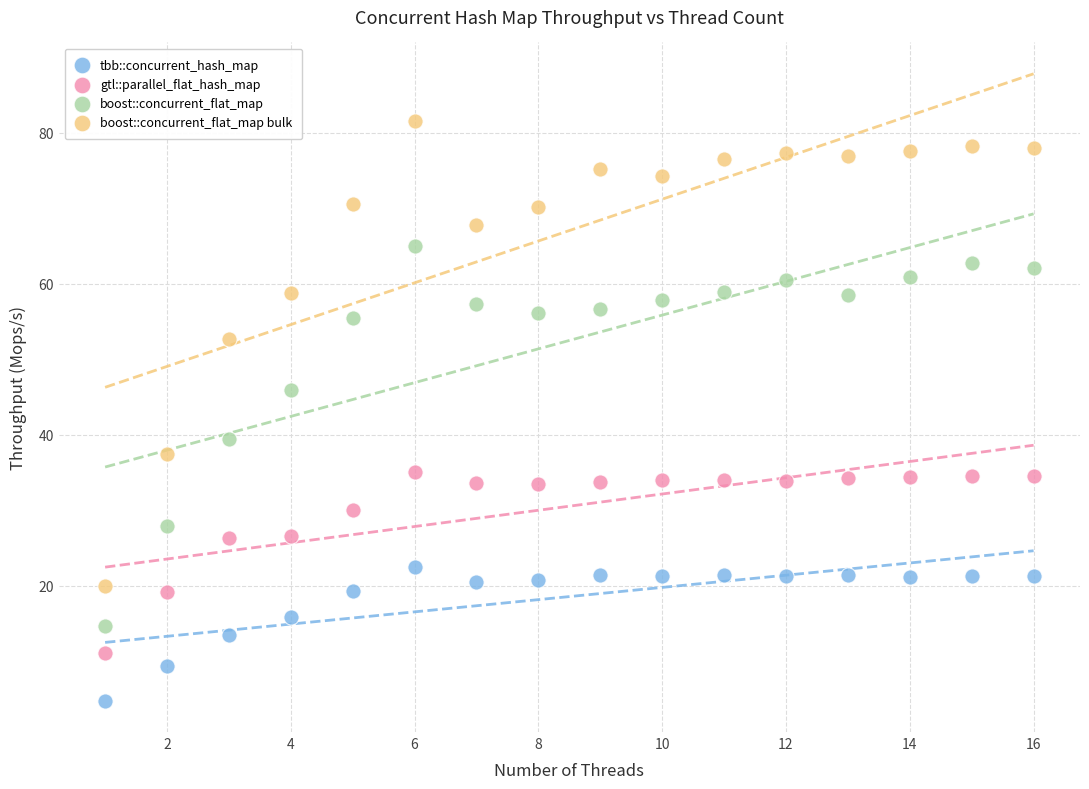

Across all data points, what is the range of Y values (max minus min)?

76.7